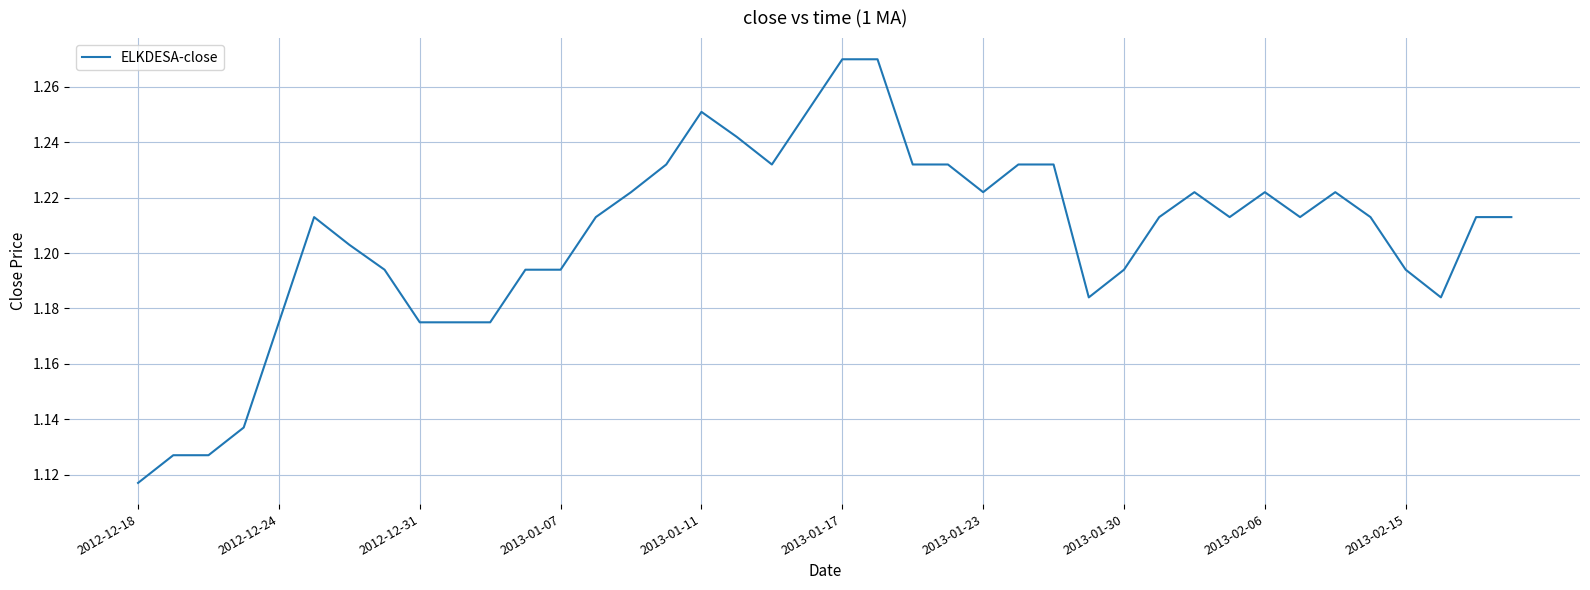

Does the chart display data point markers on the line(s)?

No